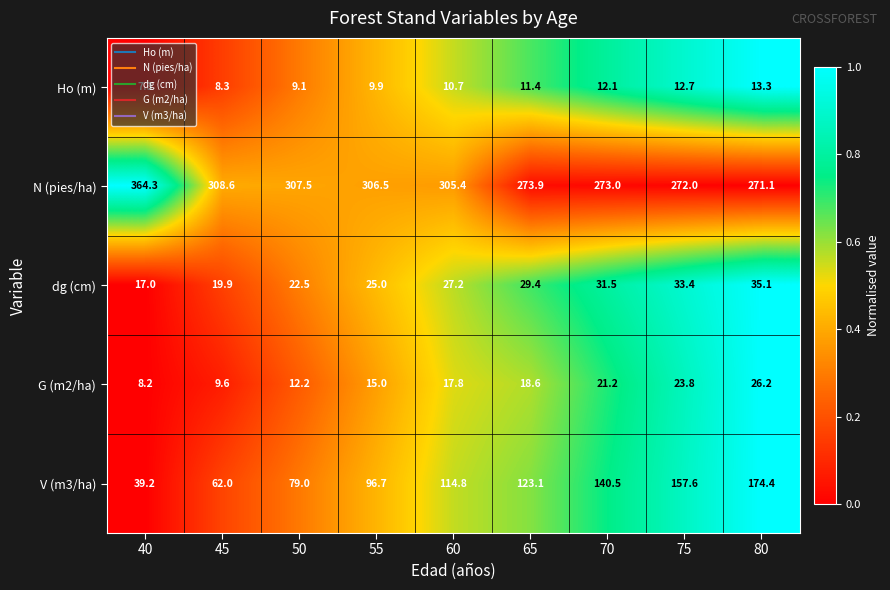

Which category has the highest value in the G (m2/ha) series?

80